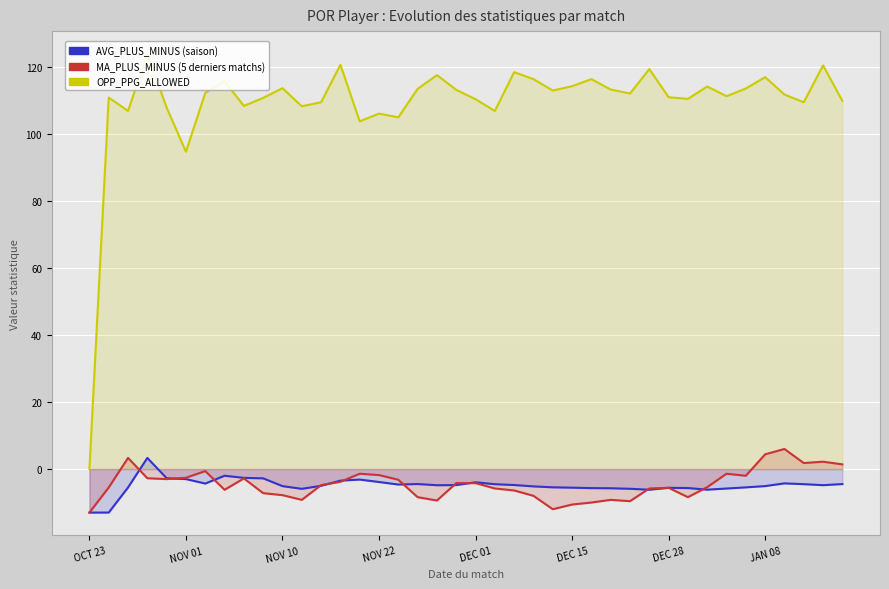

True or false: OPP_PPG_ALLOWED and AVG_PLUS_MINUS intersect in this chart.

False